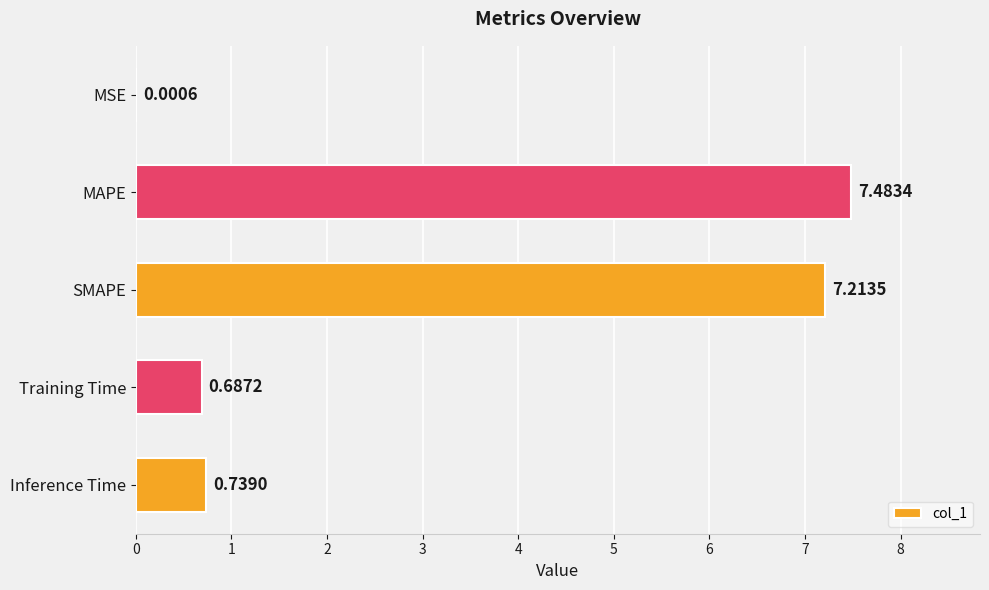

What is the change in value from MSE to MAPE?

+7.5